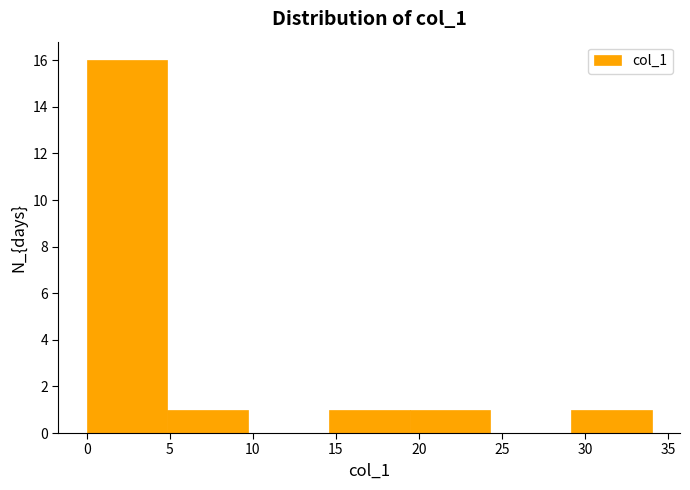

Reading left to right, list every bar in this chart as the range it spans on the x-axis followed by its height. Neither the bar edges nor the heights are printed on the chart, so give them approximately, as read against the axes.

0.0 to 5.0: 16
5.0 to 9.5: 1
9.5 to 14.5: 0
14.5 to 19.5: 1
19.5 to 24.5: 1
24.5 to 29.0: 0
29.0 to 34.0: 1